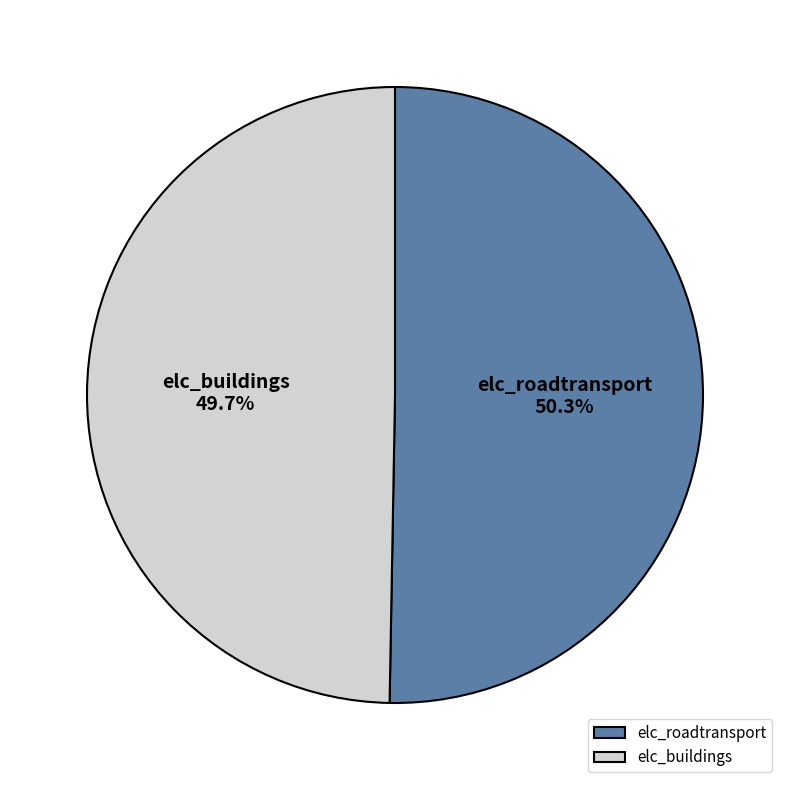

To the nearest percent, what is the difference between the elc_roadtransport and elc_buildings slice percentages?

1%